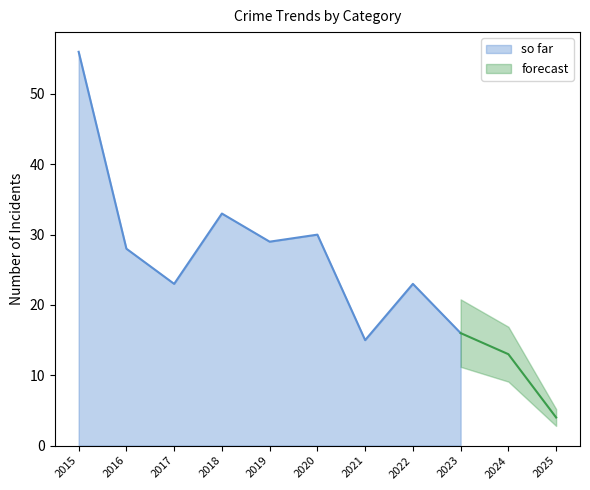

At which label does so far reach its peak?

2015